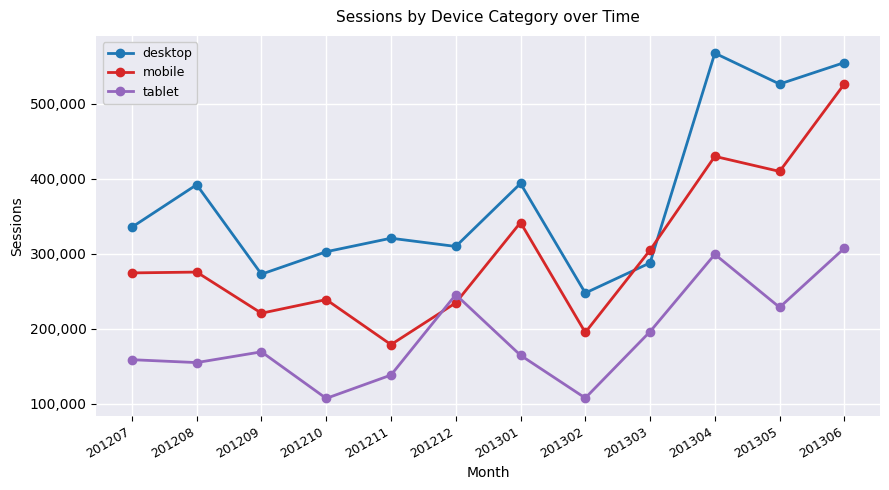

Between which two adjacent categories do mobile and tablet first intersect?

201211 and 201212